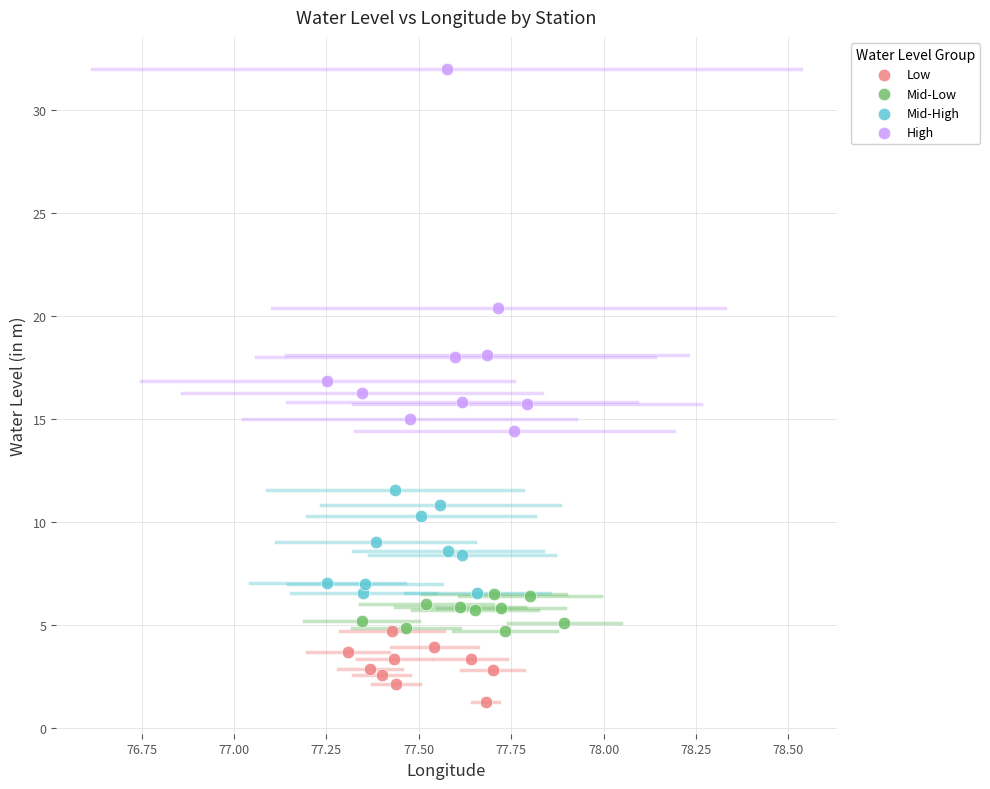

Which series contains the highest Y value?

High